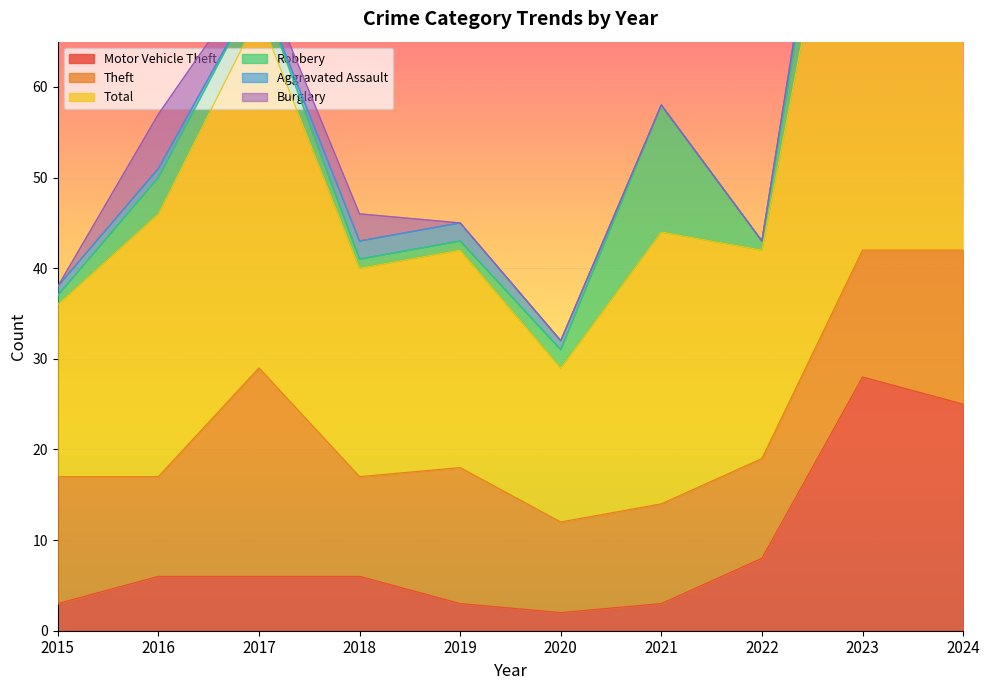

How many values in the Burglary series exceed 1?

4